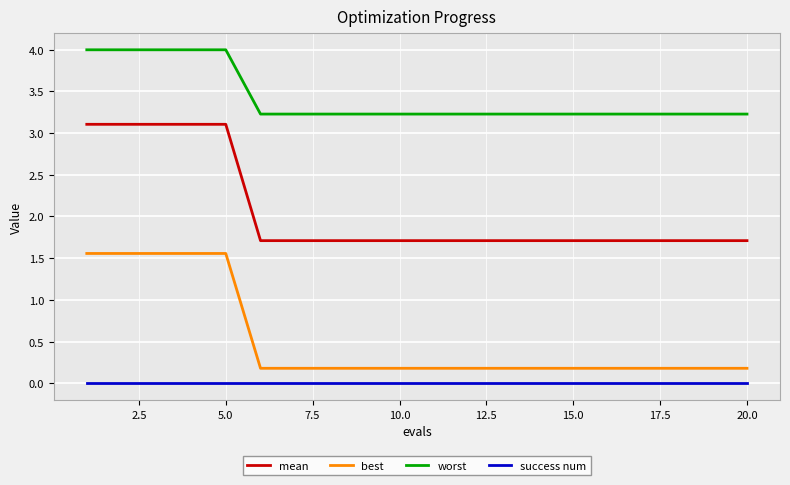

List the series in order of their overall mean, lowest first.

success num, best, mean, worst